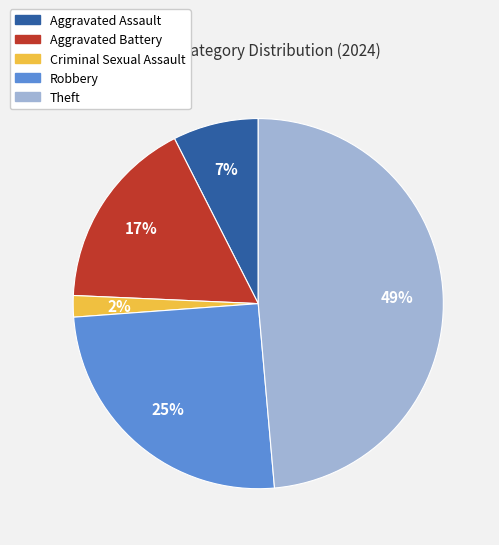

To the nearest percent, what portion does Robbery represent?

25%